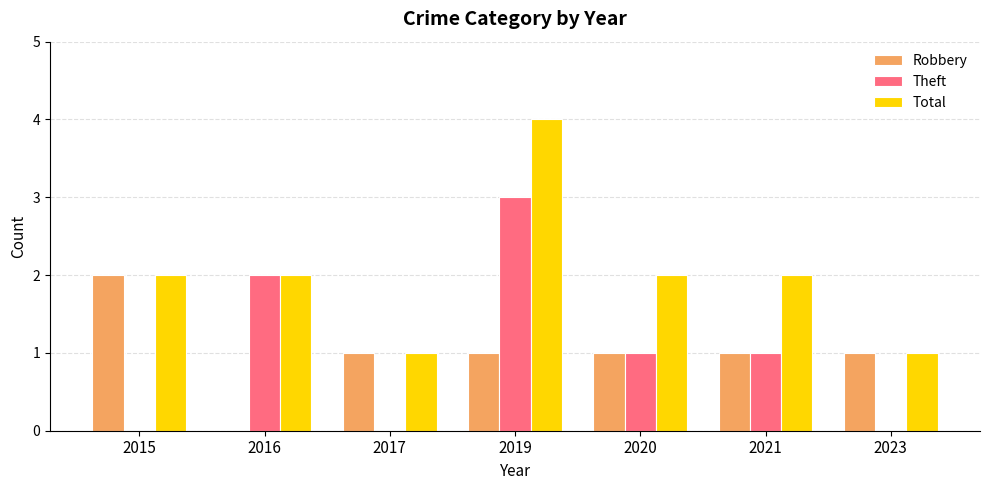

Between 2016 and 2019, which series saw the biggest shift?

Total